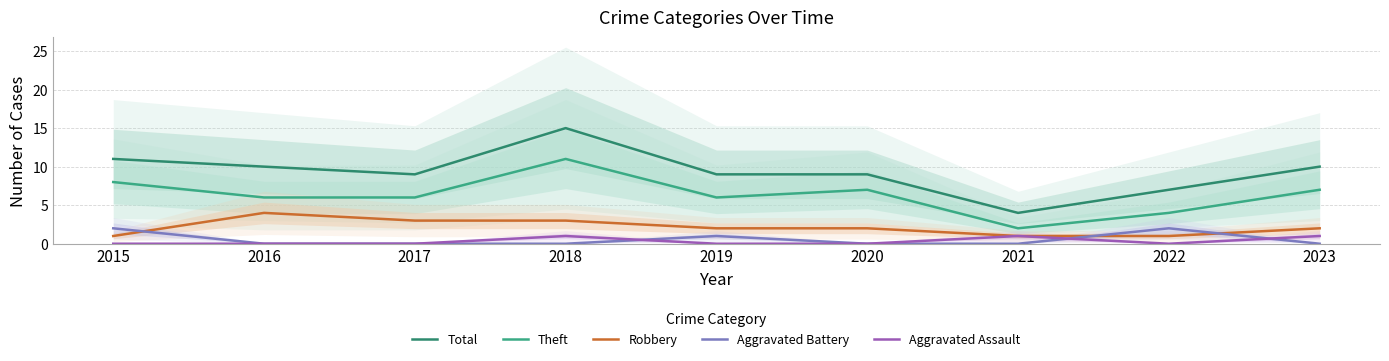

What is the spread (max minus min) of values at 2019?

9